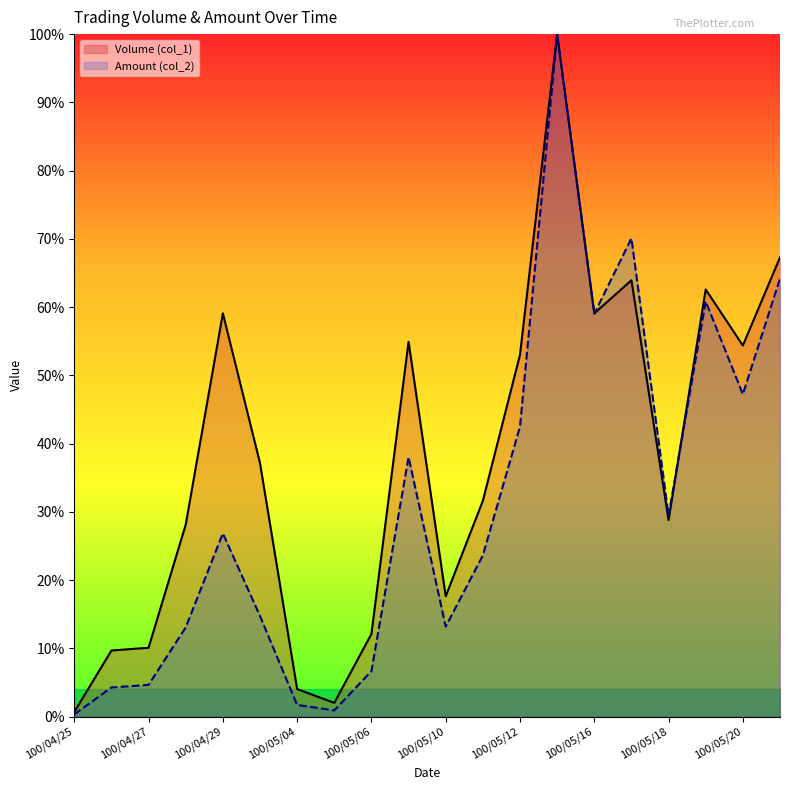

Between which two adjacent categories do Volume (col_1) and Amount (col_2) first intersect?

100/05/16 and 100/05/17